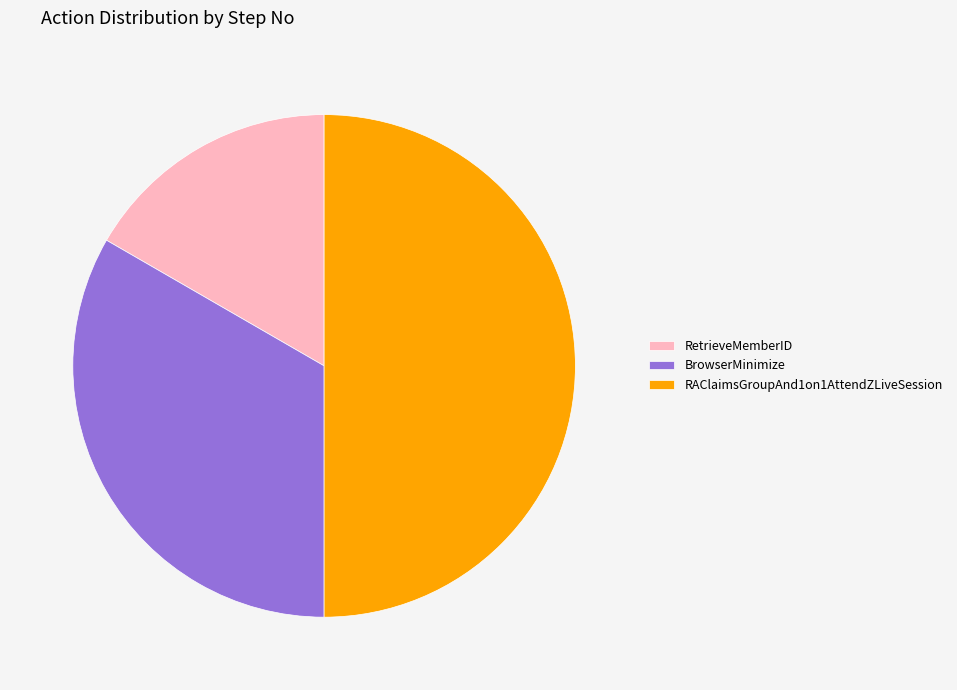

Does BrowserMinimize represent more than half of the total?

No